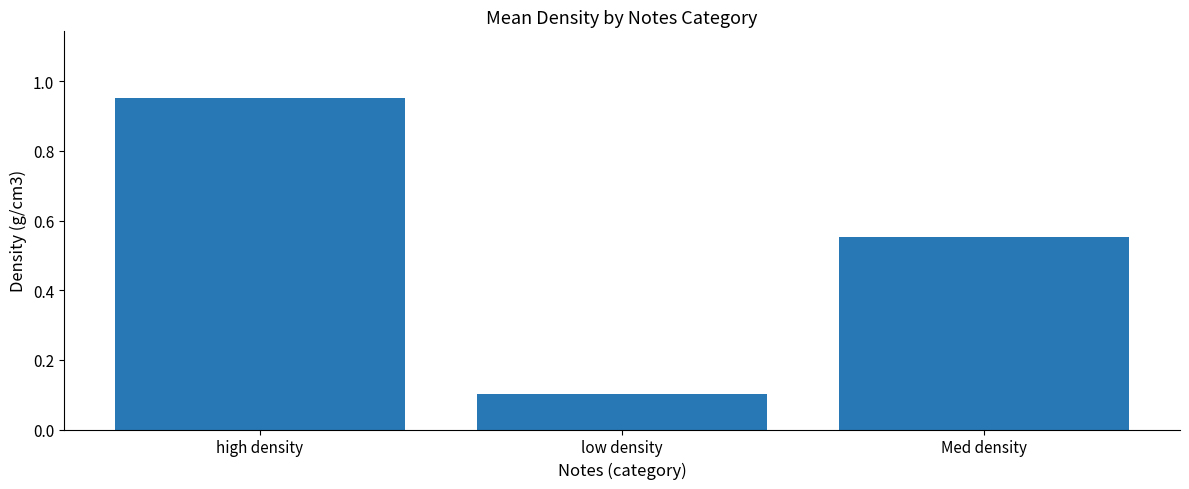

Are the bars grouped side by side (vs. stacked)?

No